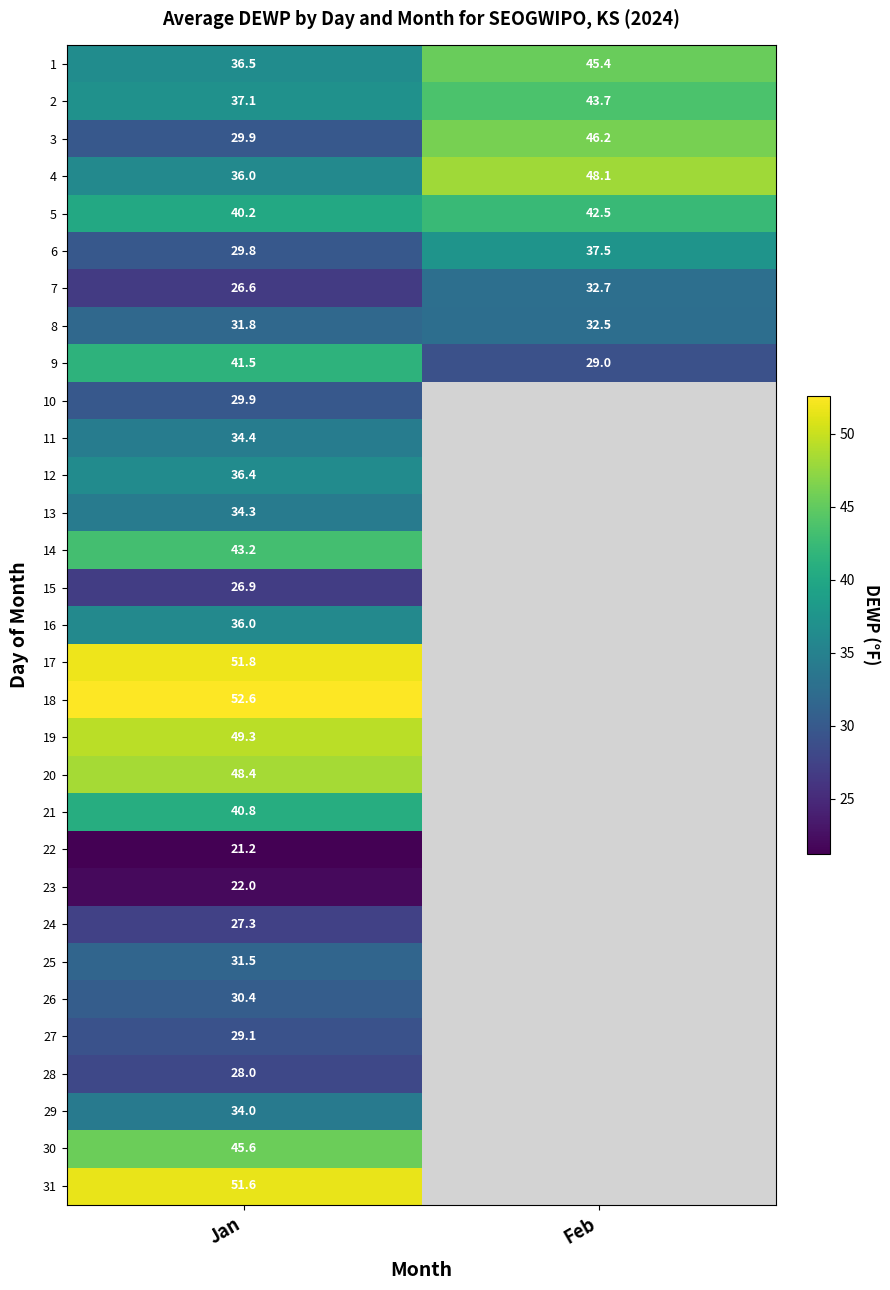

Rank the categories by 3 value from lowest to highest.

Jan, Feb